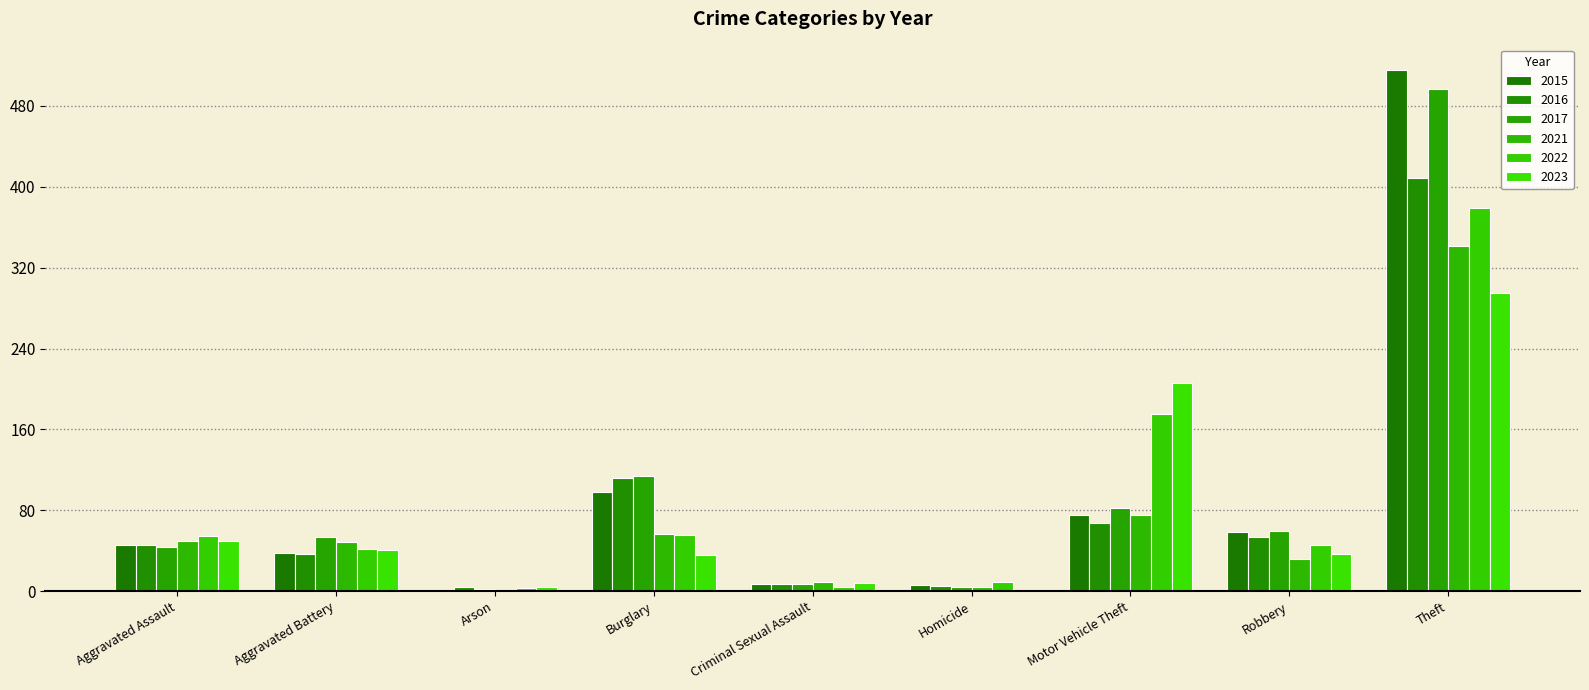

How many groups of bars are there?

9